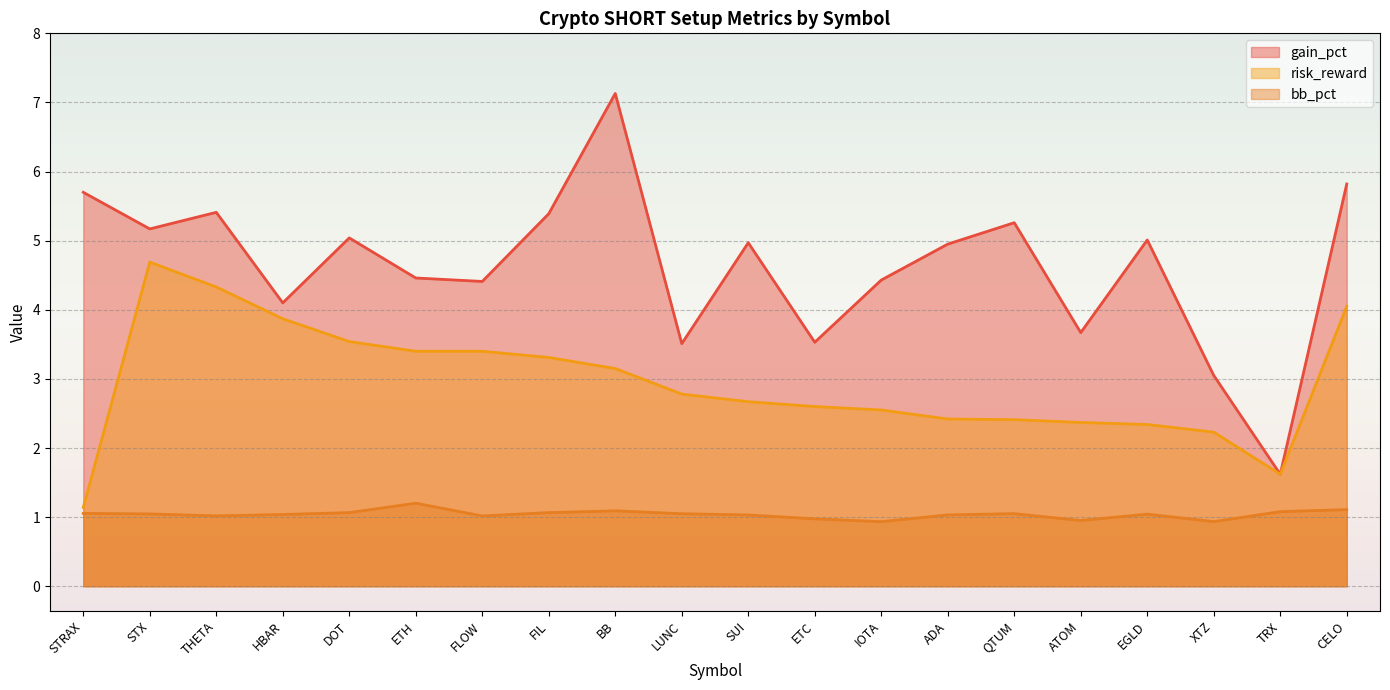

What position from the right is DOT?

16